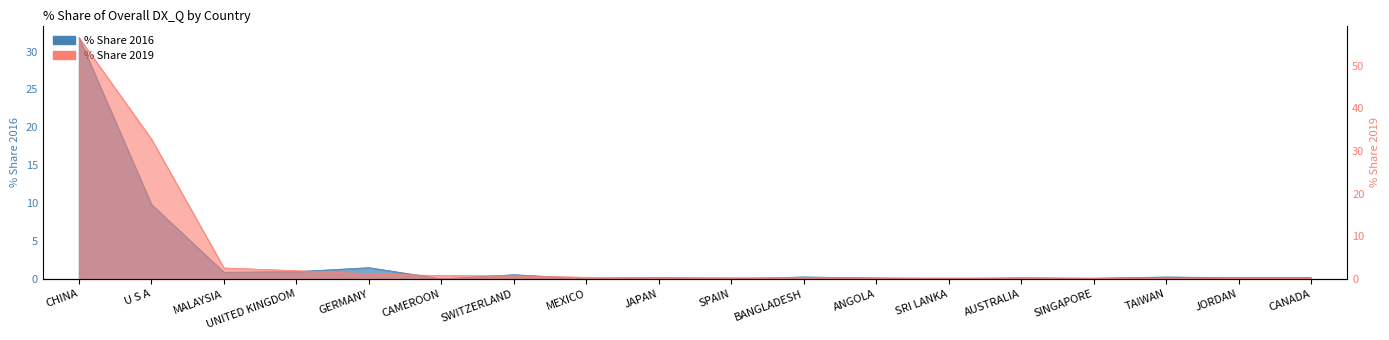

What is the label of the 11th point from the left?

BANGLADESH